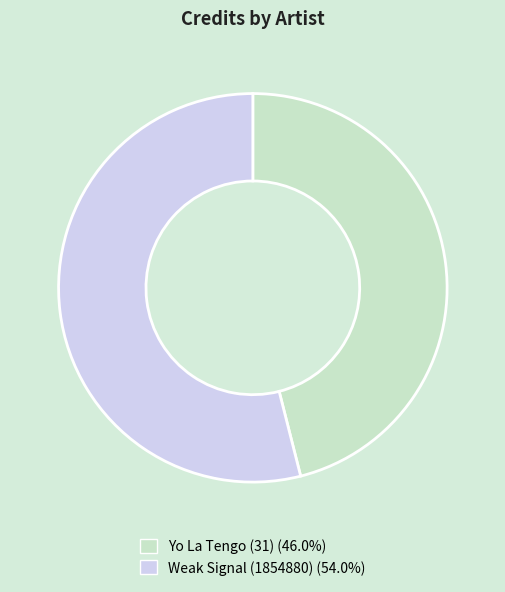

Is there a majority slice in this chart?

Yes